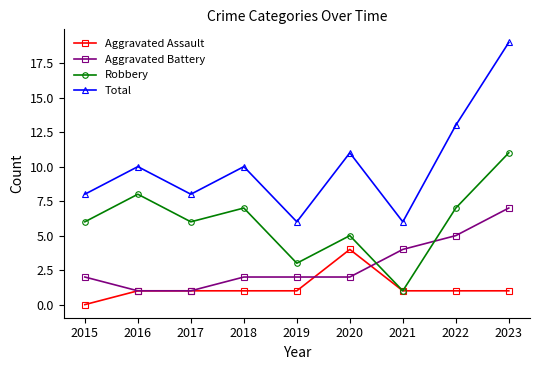

Does the chart have visible grid lines?

No